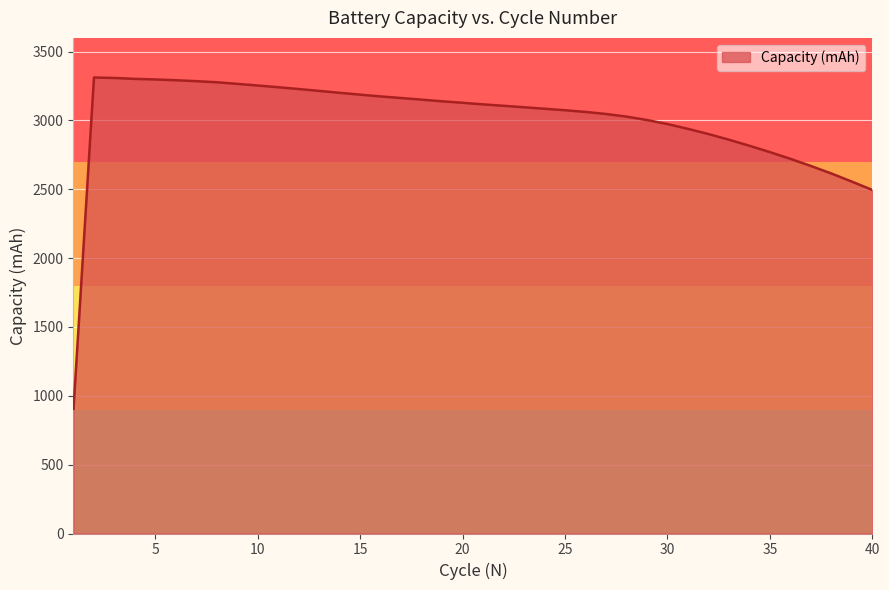

What is the greatest value displayed?

3312.1